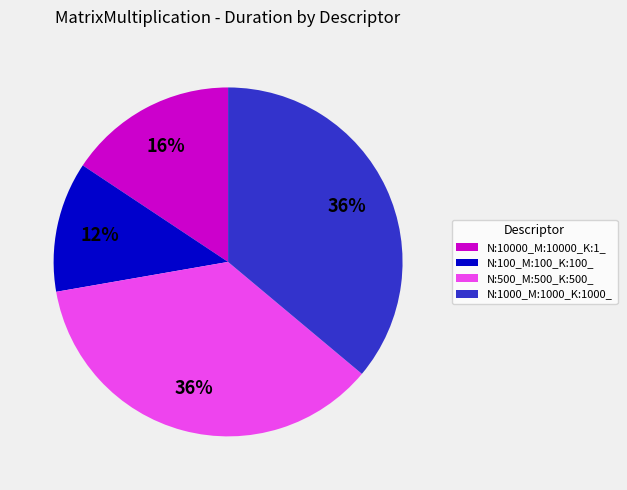

To the nearest percent, what portion does N:500_M:500_K:500_ represent?

36%